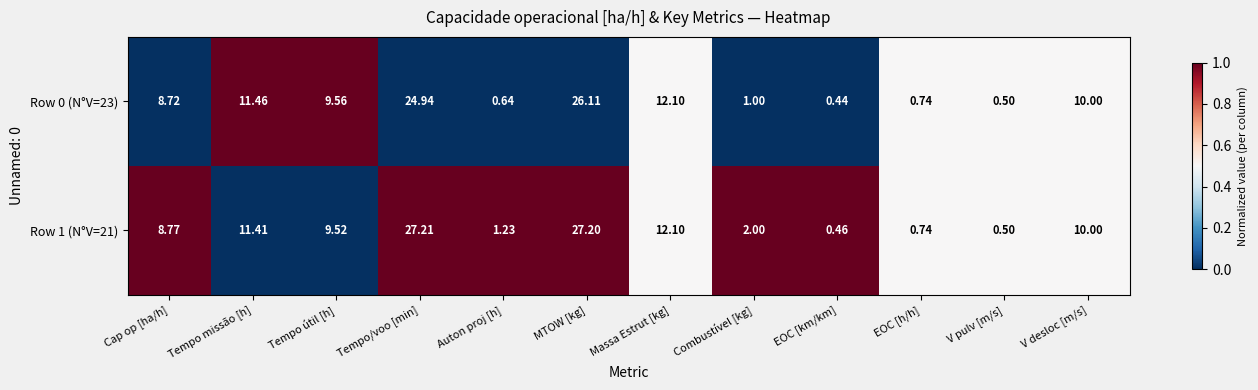

Which label corresponds to the largest value in the chart?

Tempo/voo [min]